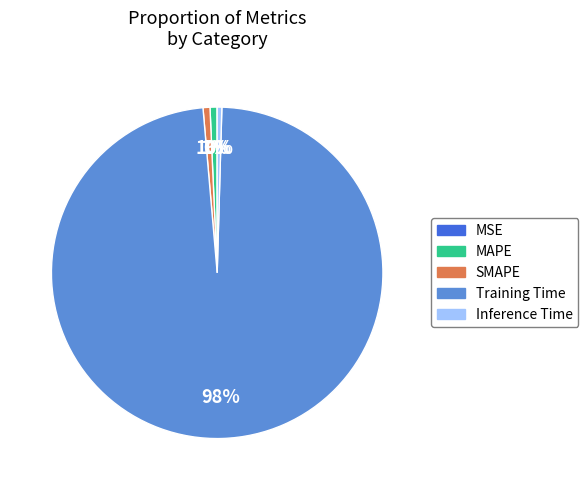

Is the sum of Training Time and MAPE greater than half?

Yes